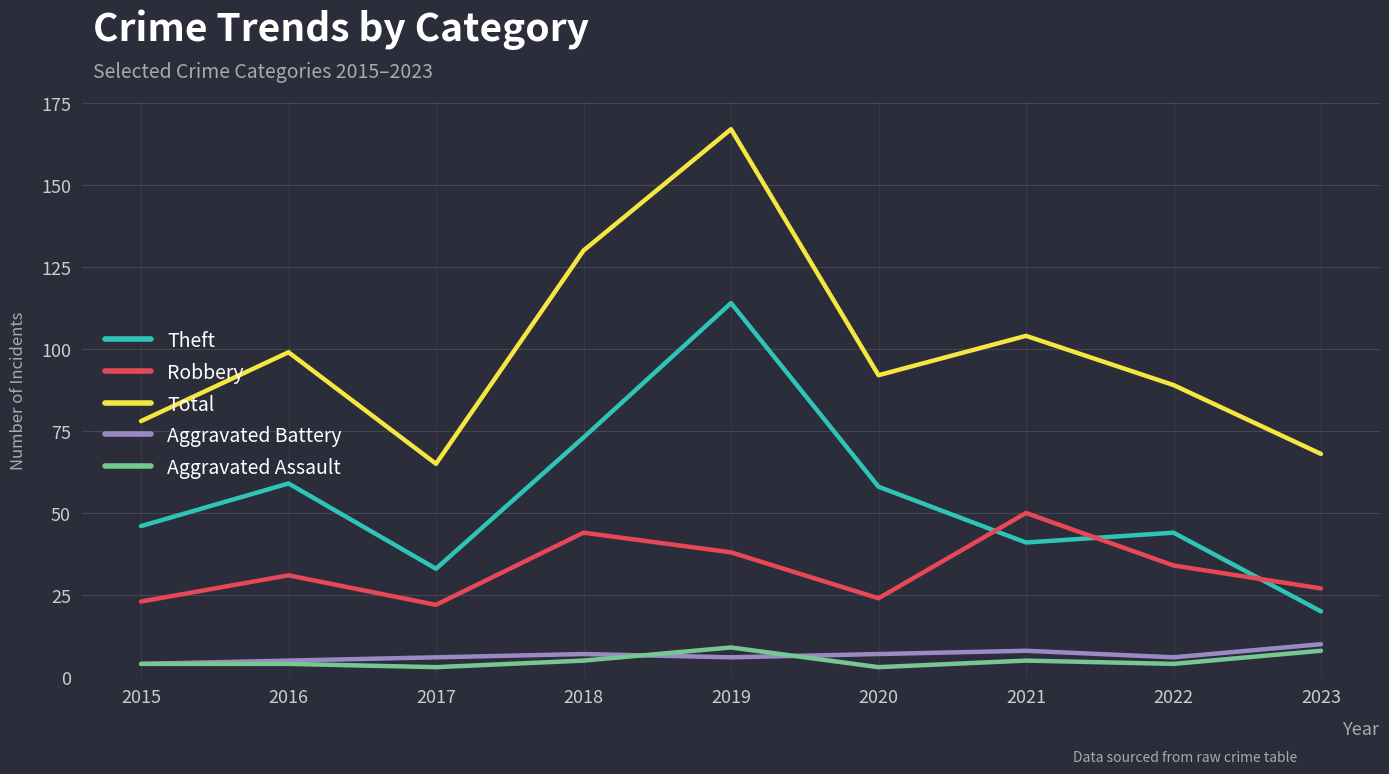

What is the highest value of the Aggravated Battery series?

10